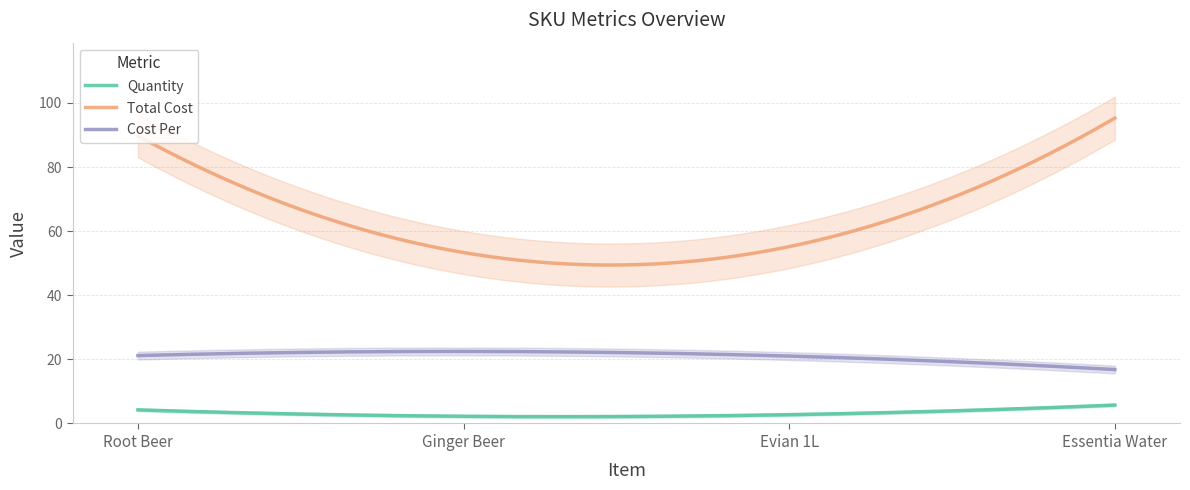

True or false: Quantity and Total Cost intersect in this chart.

False